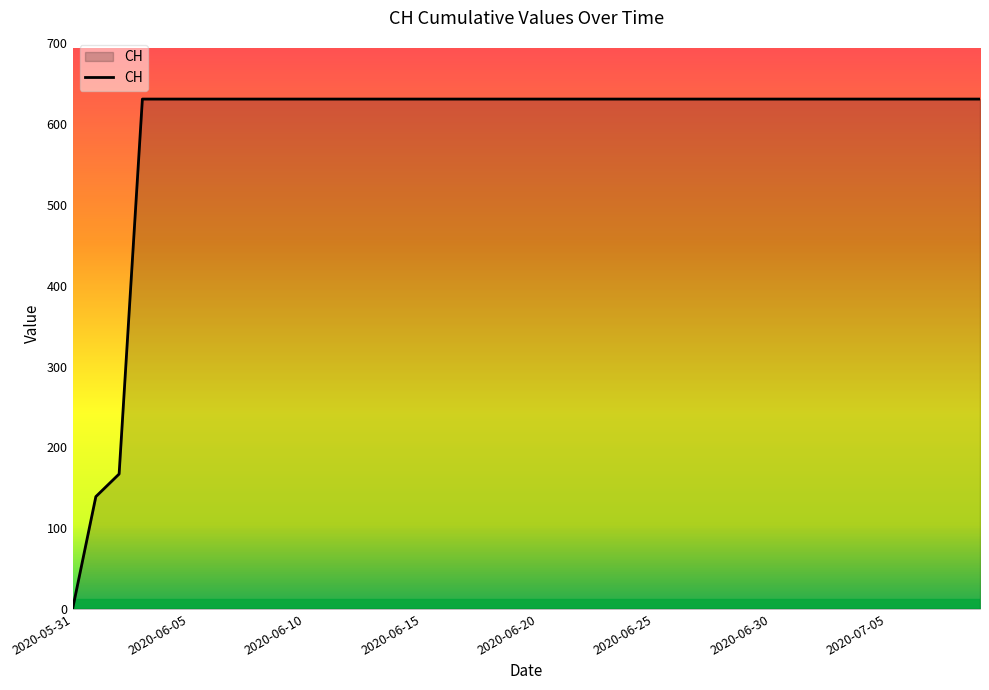

What is the difference between the maximum and minimum values?

631